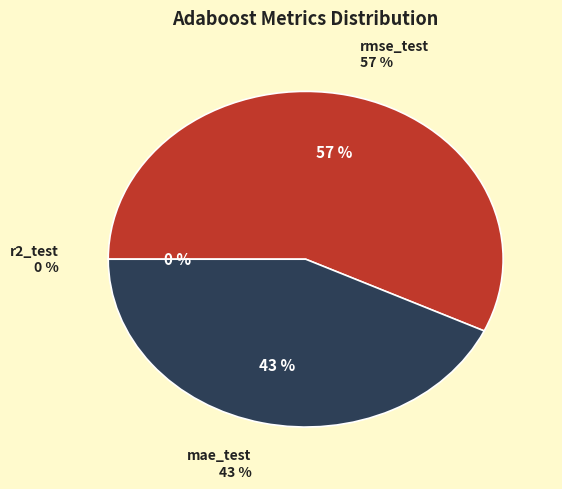

Does r2_test account for over 50% of the chart?

No